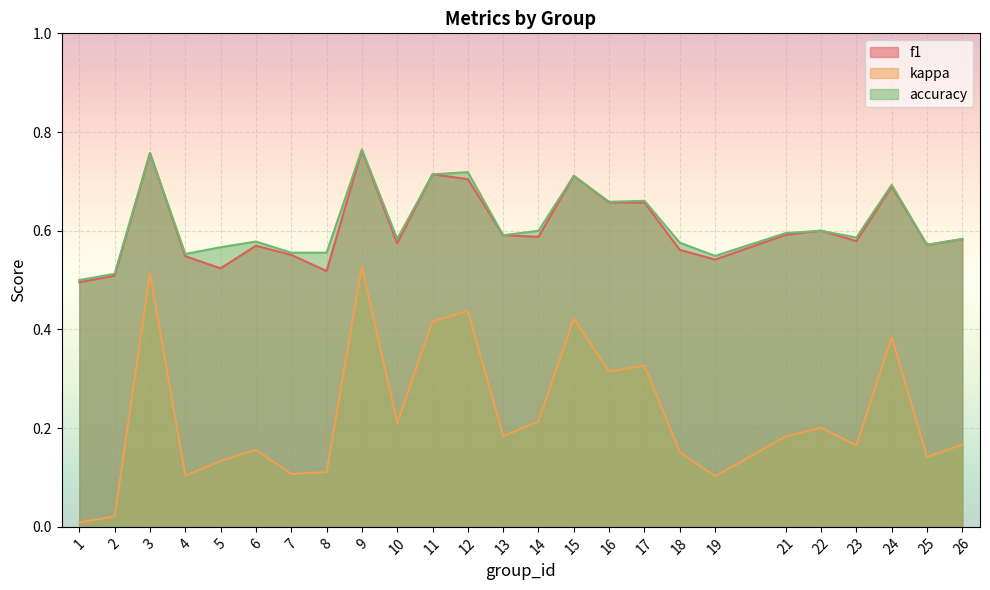

The value of accuracy at 6 is 0.6. True or false?

True